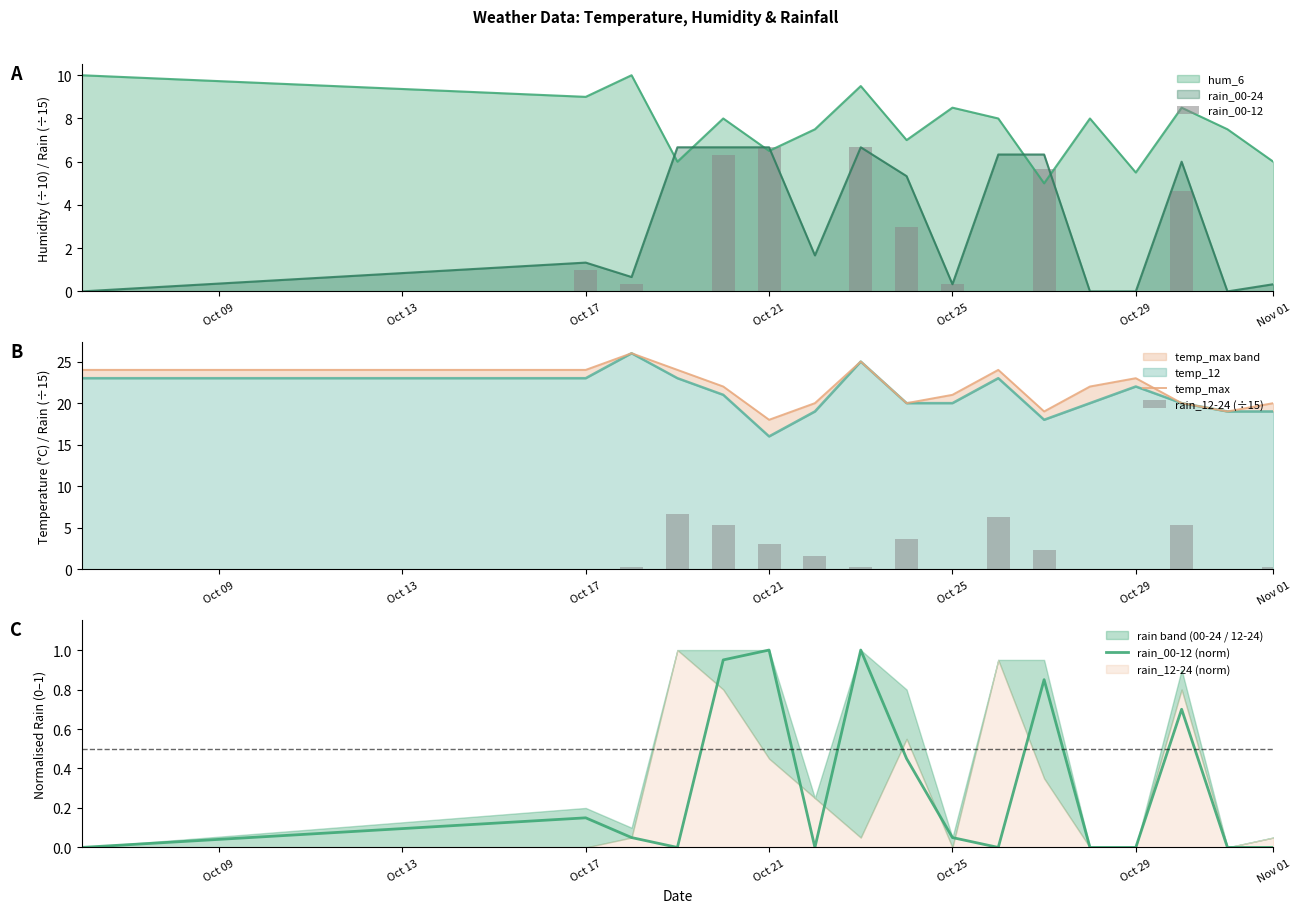

What is the maximum value for hum_6?

10.0